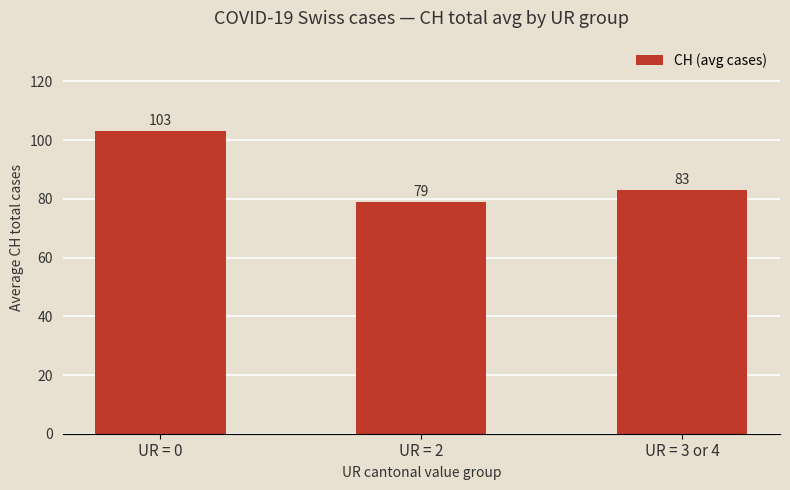

What is the ratio of the value at UR = 2 to the value at UR = 0?

0.8